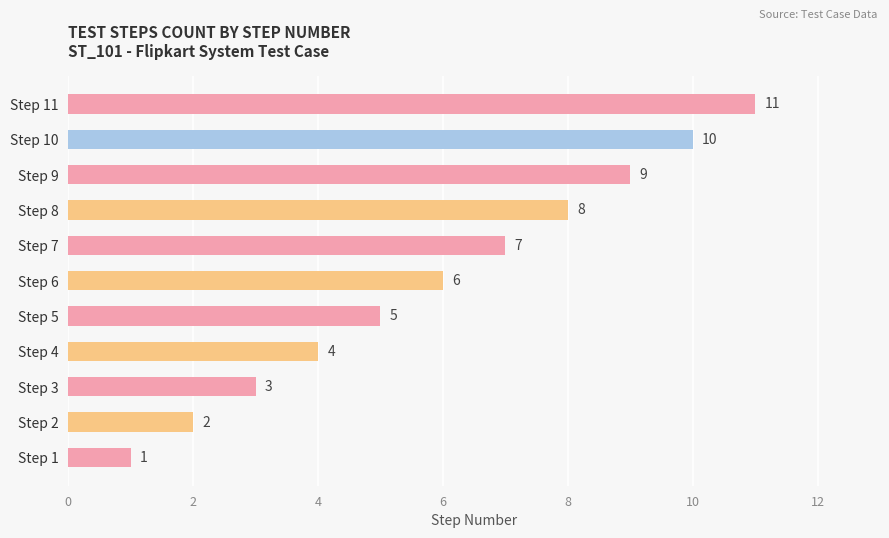

How many values are between 3 and 9?

7